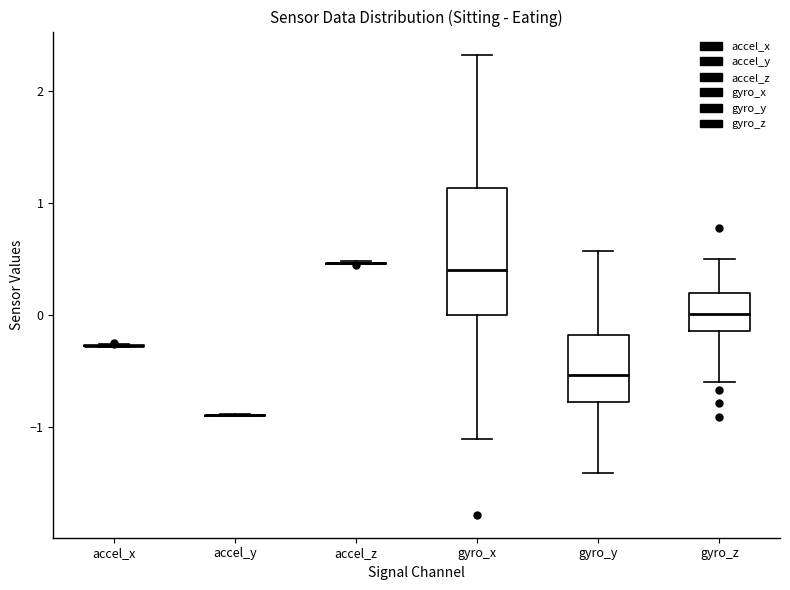

Which box is the tallest, from its lower edge to its upper edge?

gyro_x